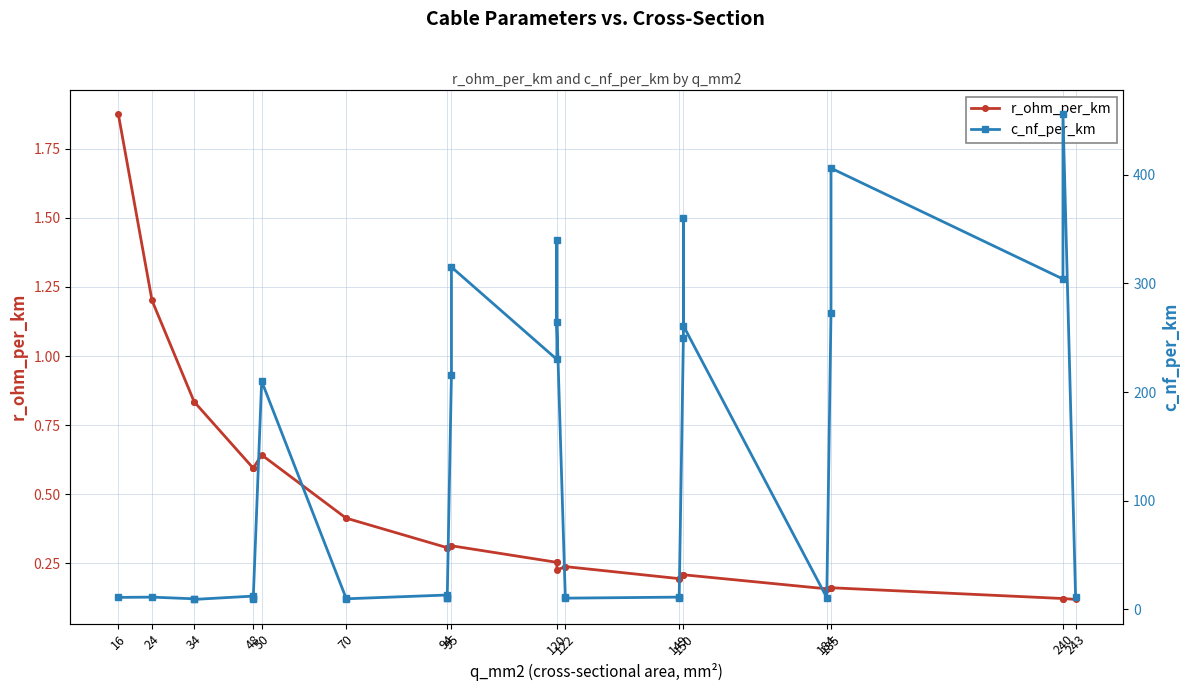

True or false: r_ohm_per_km has more than 0 points higher than both neighbors.

True